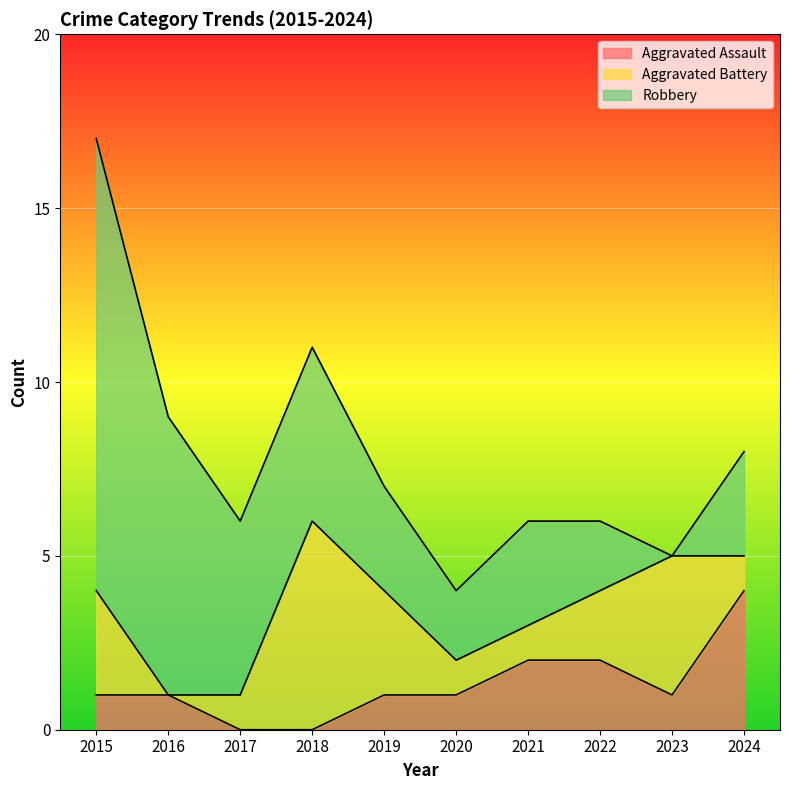

At which category is the sum across all series the highest?

2015